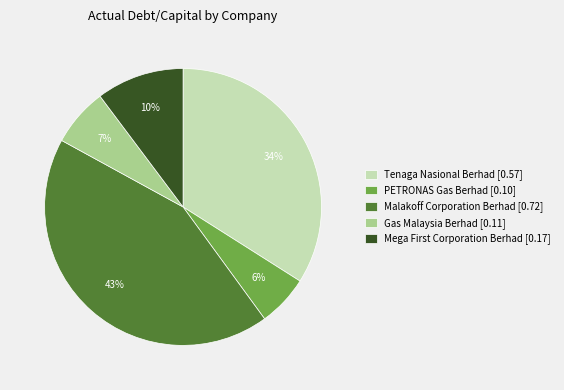

To the nearest percent, what is the average slice percentage?

20%